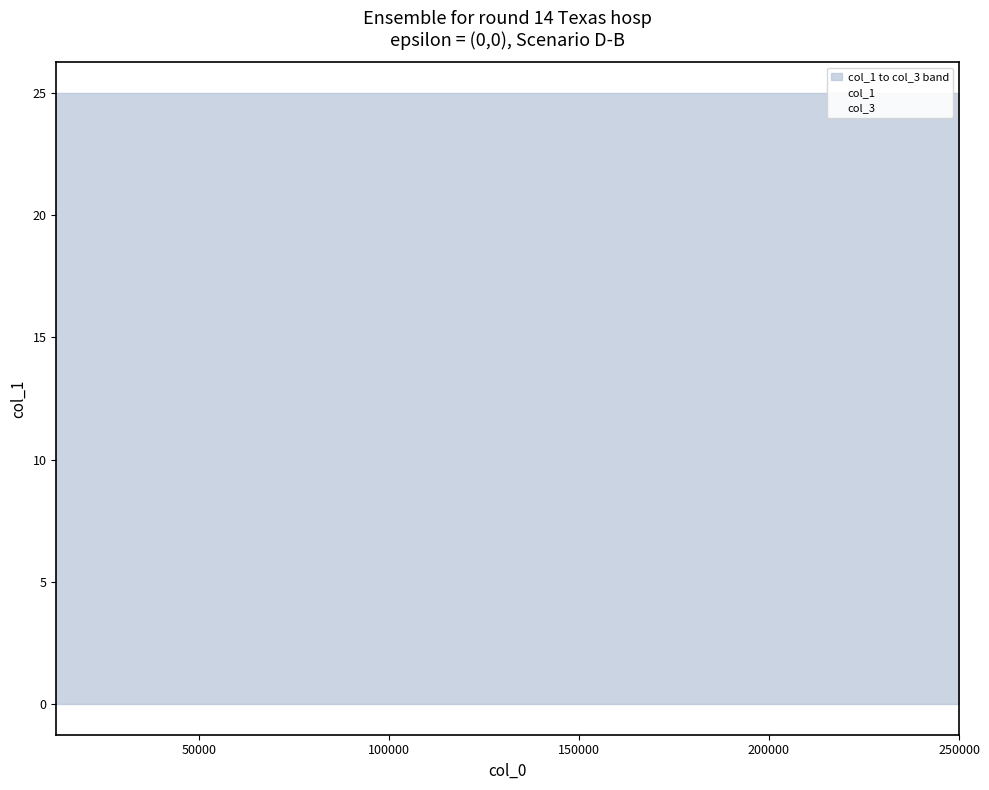

How many data points does each series have?

20